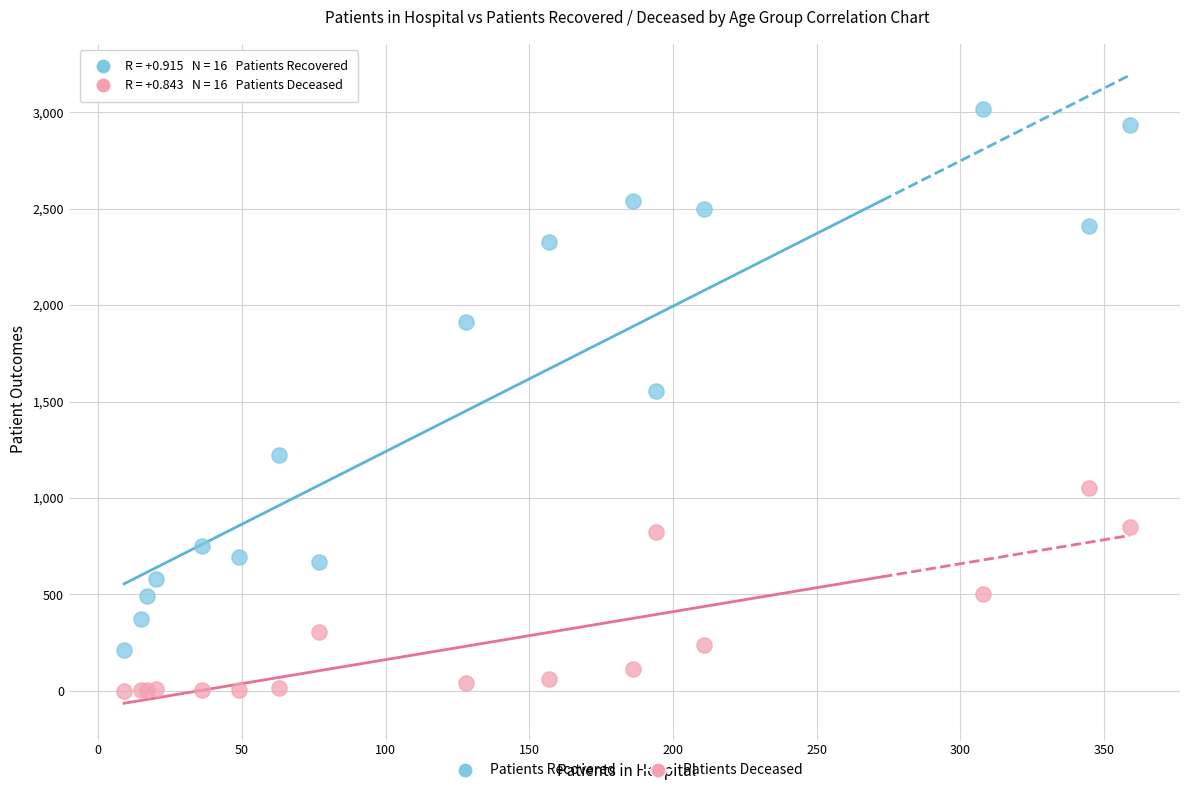

Which series has the widest spread of Y values?

Patients Recovered